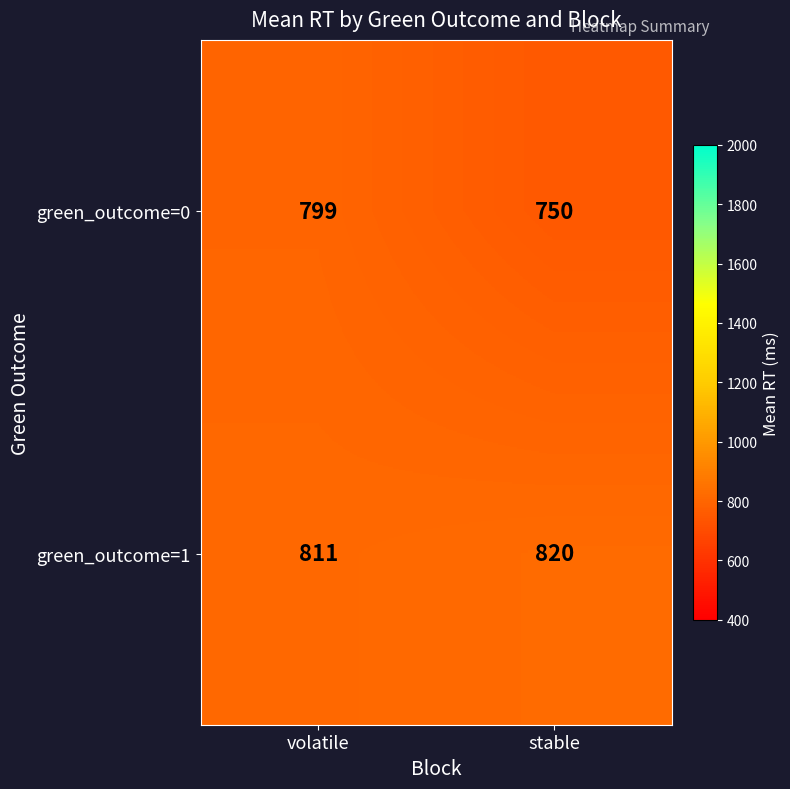

Rank the series by their maximum value, from lowest to highest.

green_outcome=0, green_outcome=1